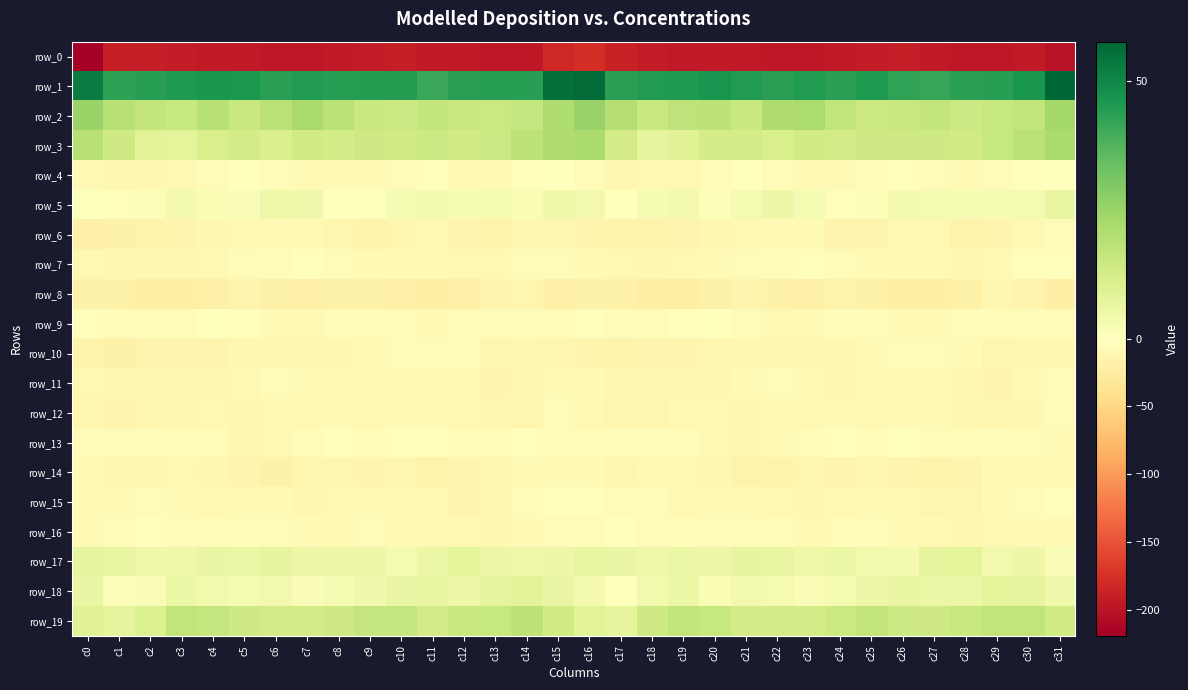

What is the difference between the maximum and minimum values in the row_0 series?

42.1